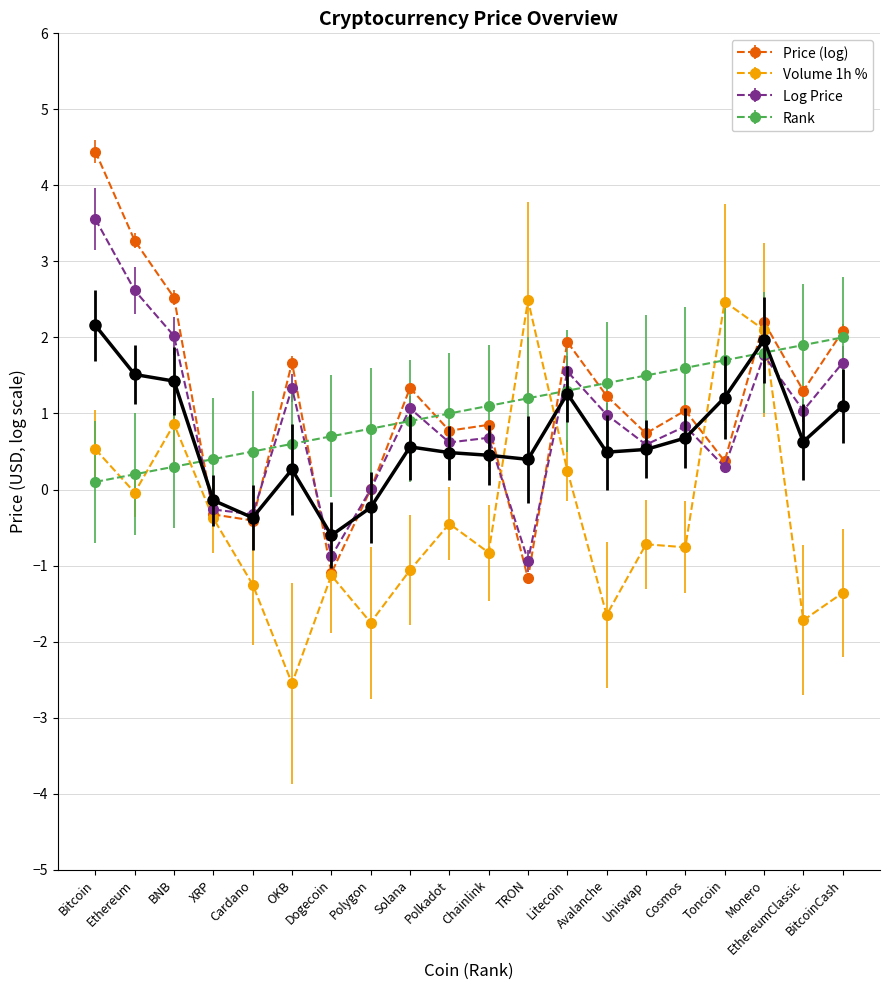

Where do Rank and Log_Price first cross each other?

BNB and XRP